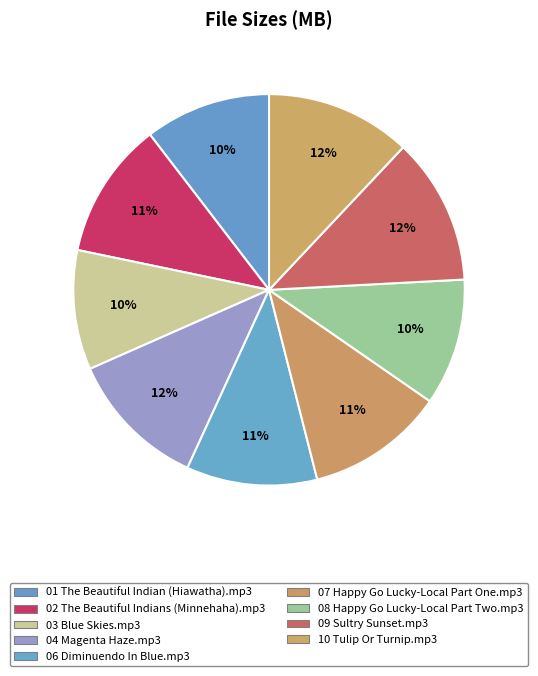

Count the number of slices in the pie.

9